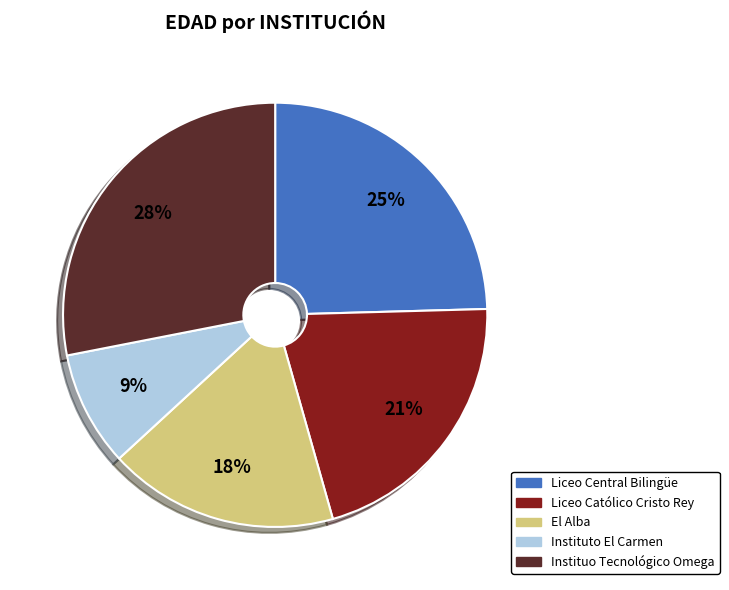

Does any single category account for the majority?

No